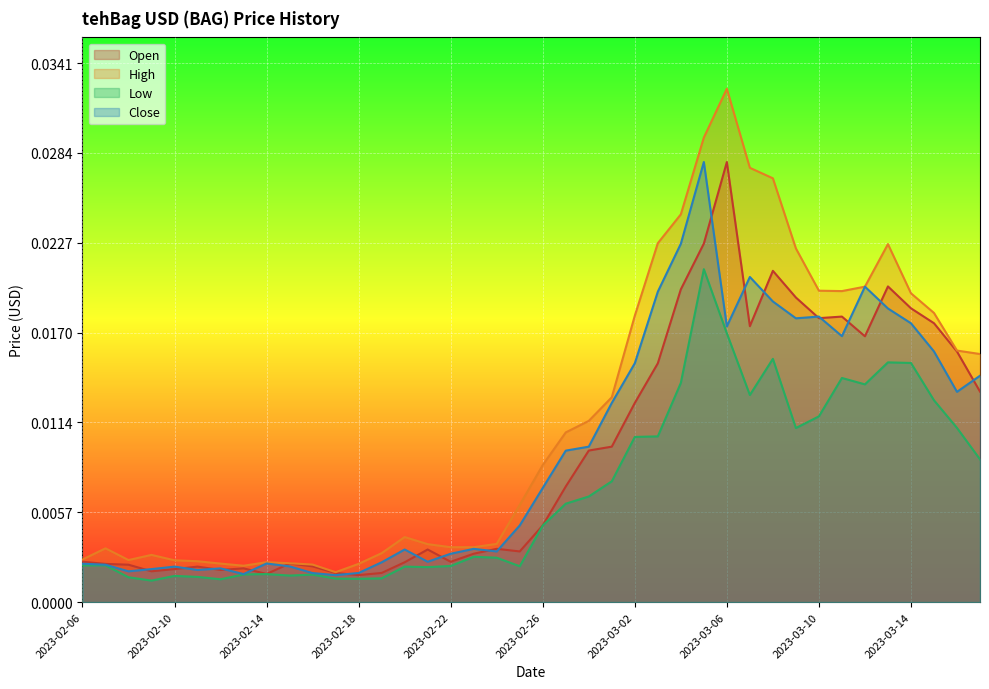

Which series has the widest spread of values?

High